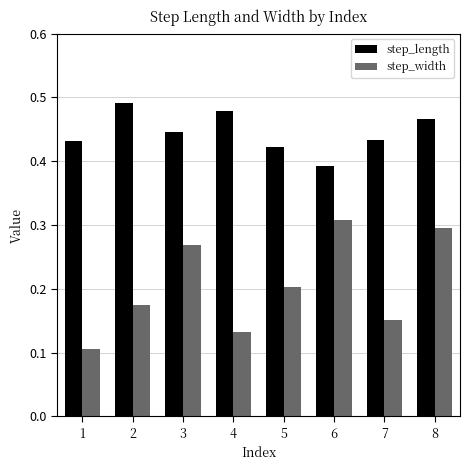

How many data points does each series have?

8